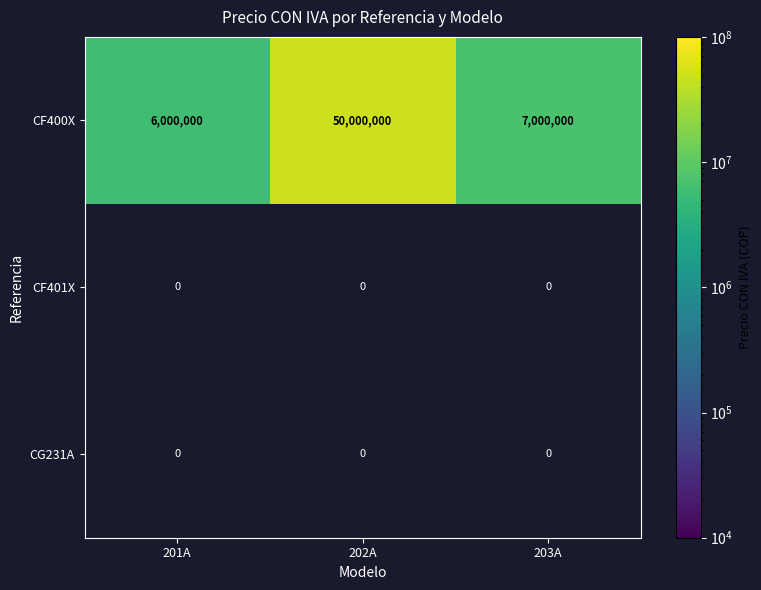

How many data points does each series have?

3